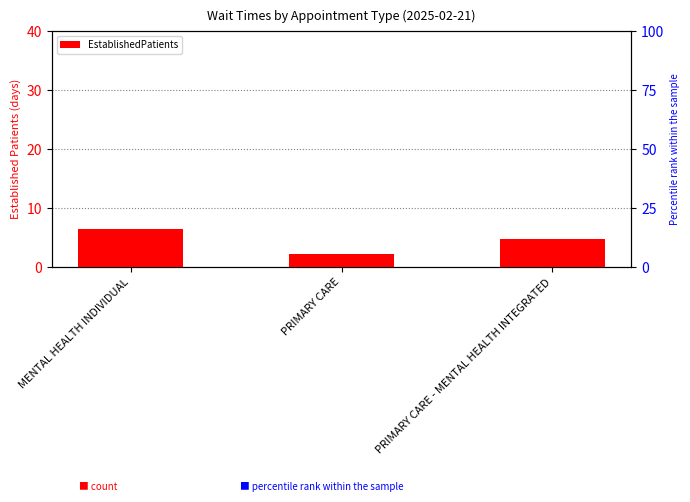

List the labels in order of value, largest first.

MENTAL HEALTH INDIVIDUAL, PRIMARY CARE - MENTAL HEALTH INTEGRATED, PRIMARY CARE